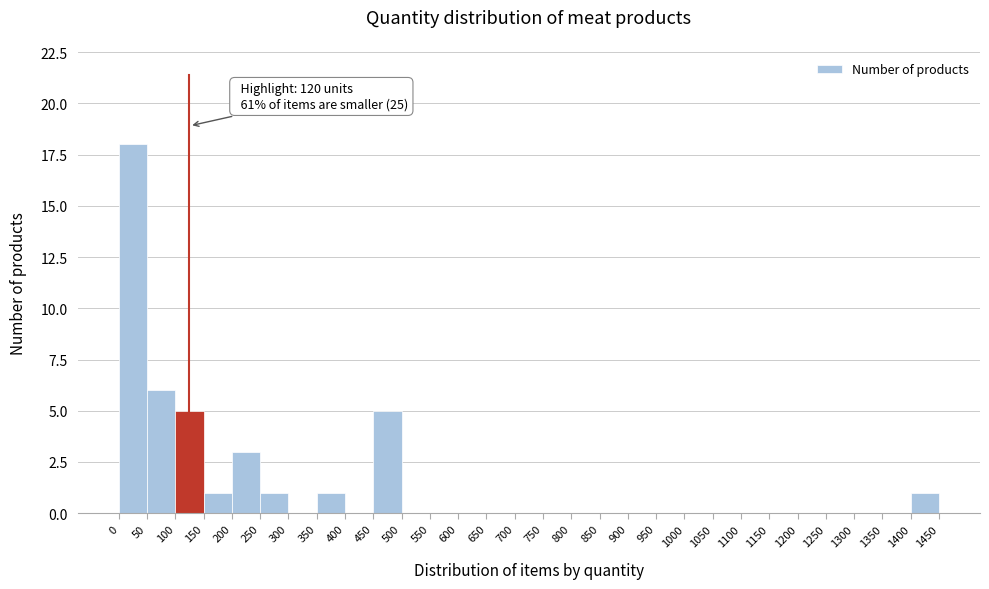

Over which range of the x-axis is the bar tallest?

0 to 50